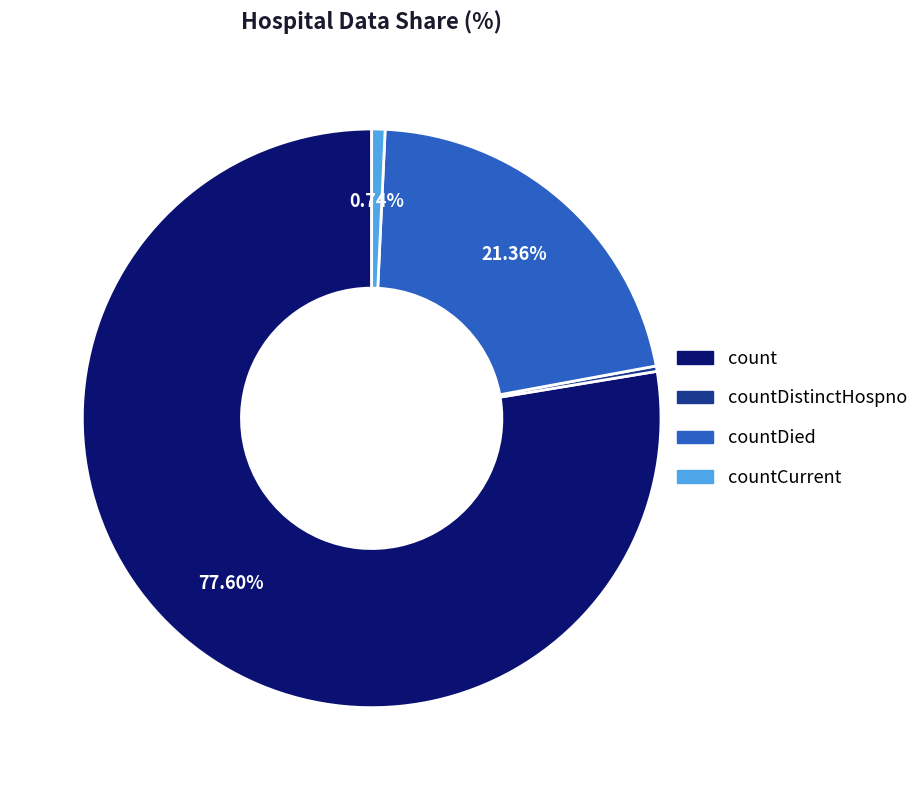

Is there a majority slice in this chart?

Yes